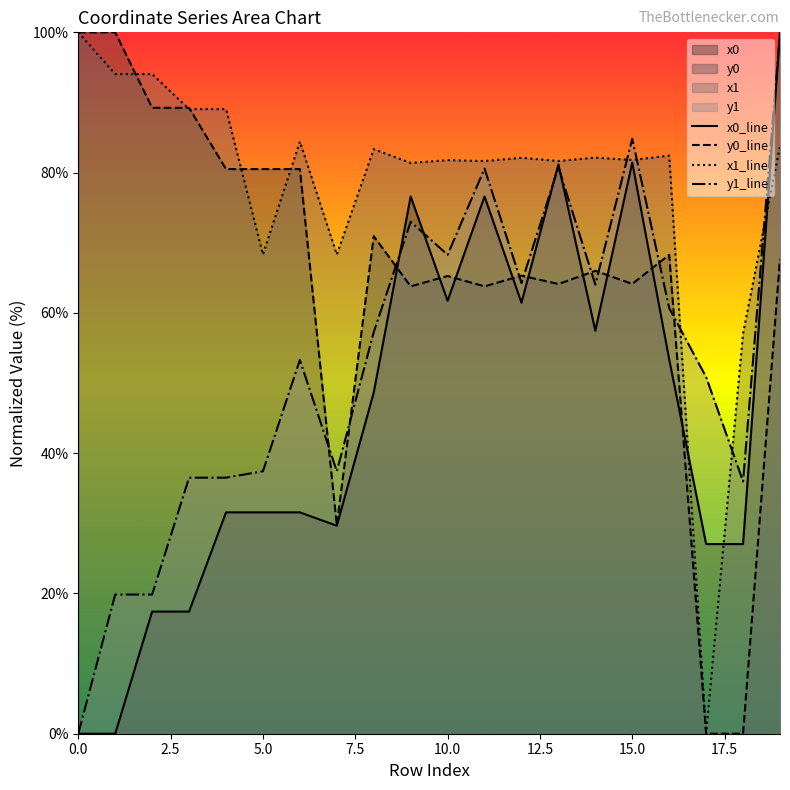

Rank the series by their average value, from highest to lowest.

x1_line, y0_line, y1_line, x0_line